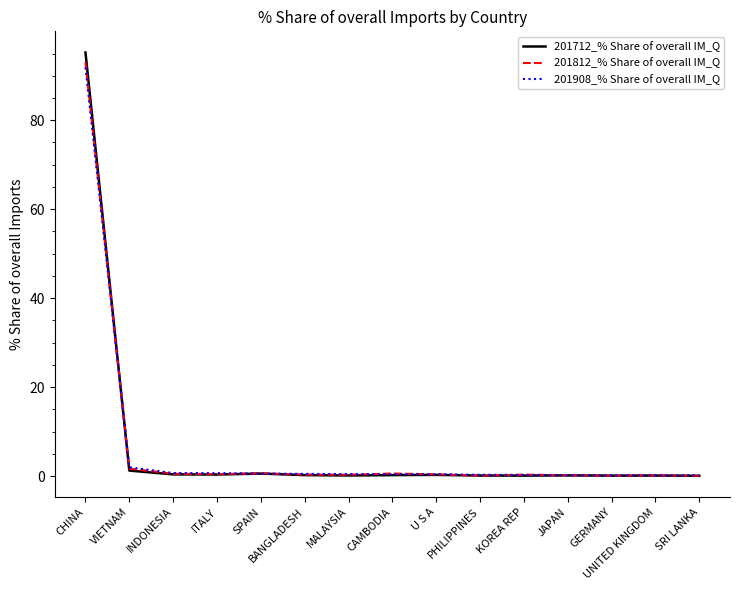

Is this an area chart (filled region under the line)?

No